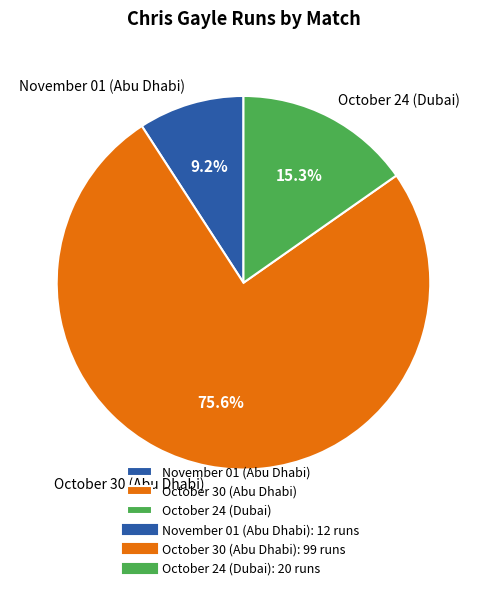

How much of the chart is everything except October 24 (Dubai)?

84.7%